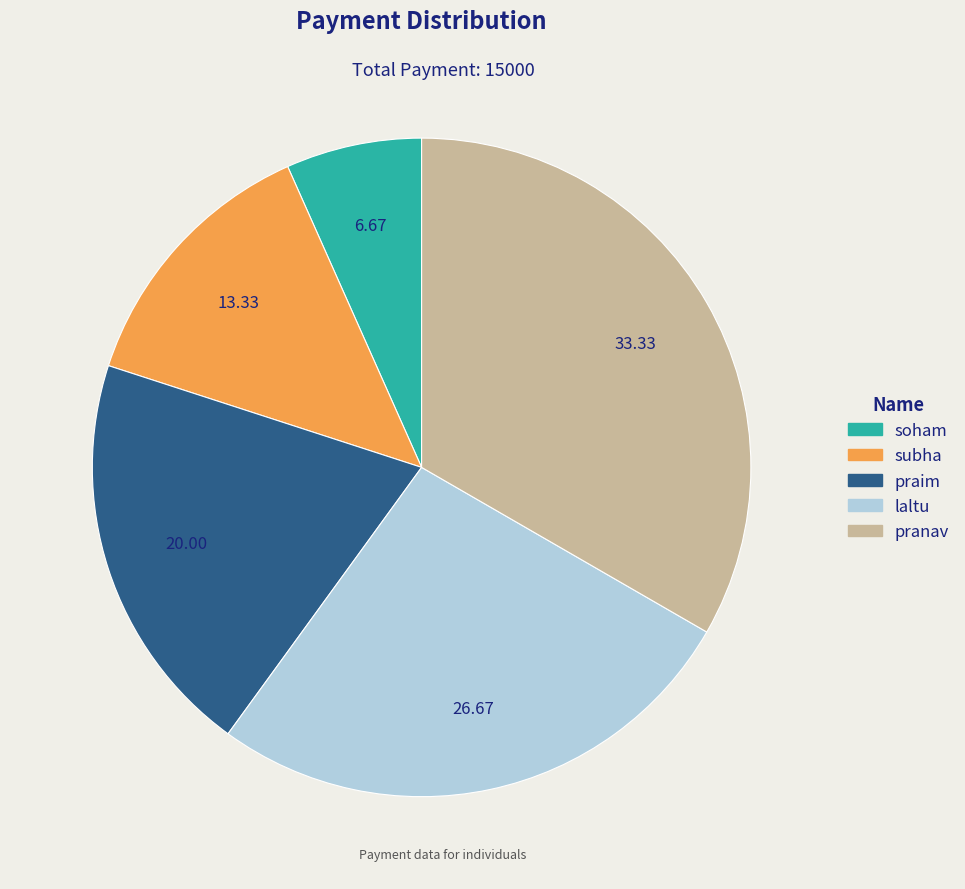

Combined, do laltu and pranav account for over 50%?

Yes